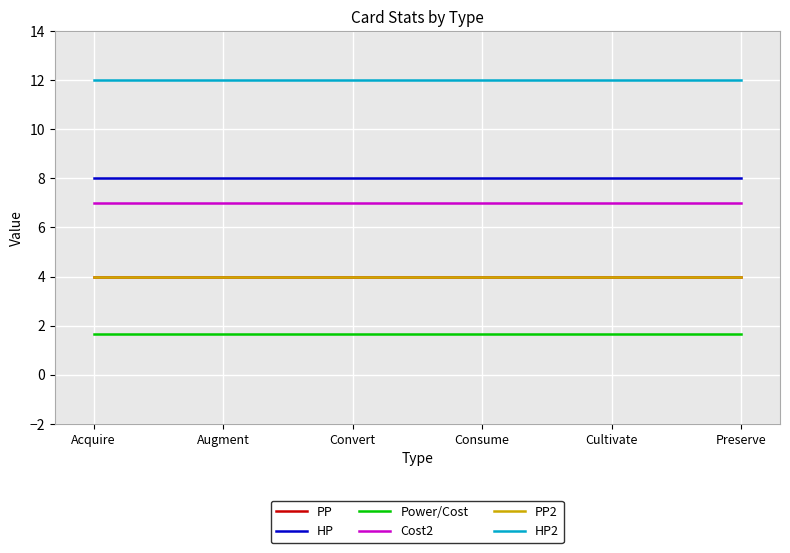

What is the total value across all series at Acquire?

36.7